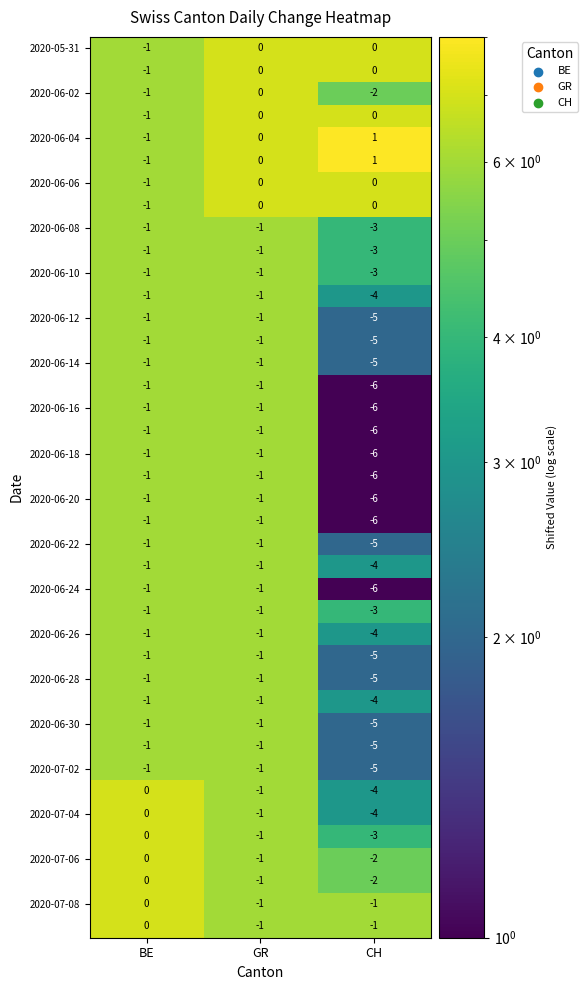

At which category is the sum across all series the highest?

GR